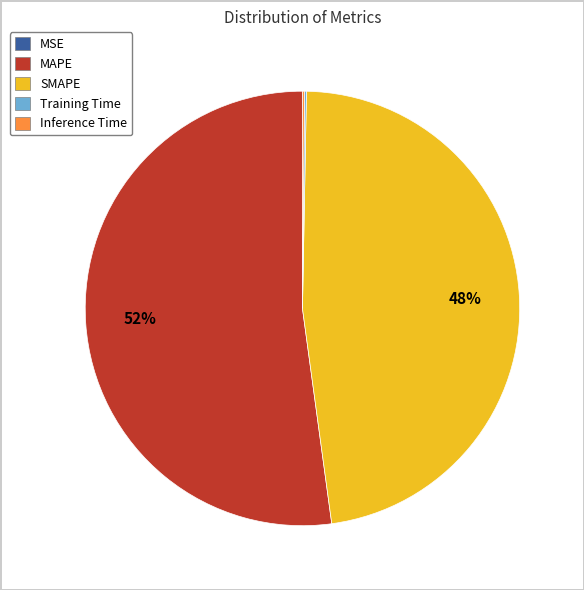

Between MAPE and SMAPE, which is larger?

MAPE